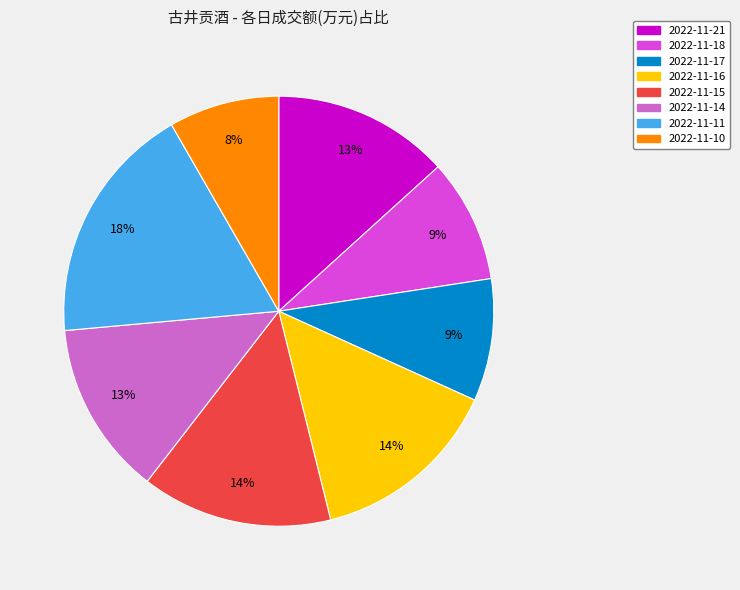

Is the sum of 2022-11-16 and 2022-11-14 greater than half?

No